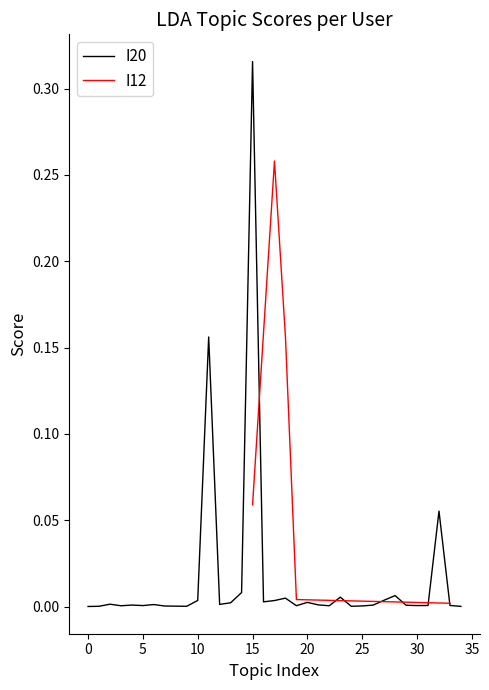

The I20 series shows 0.0 at 0. True or false?

False